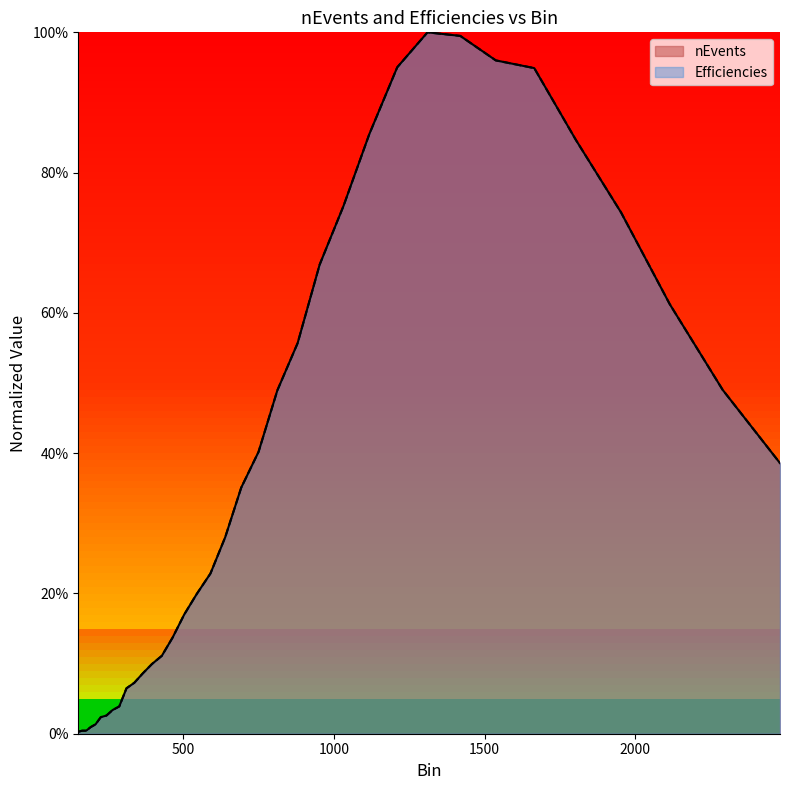

What is the label of the 26th point from the left?

1117.6